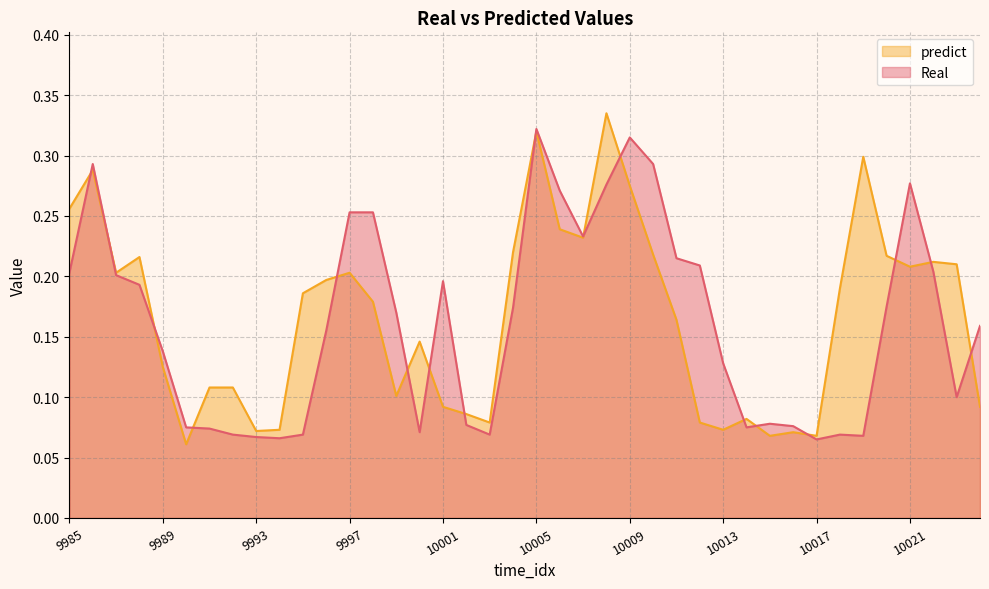

What is the smallest value displayed?

0.1